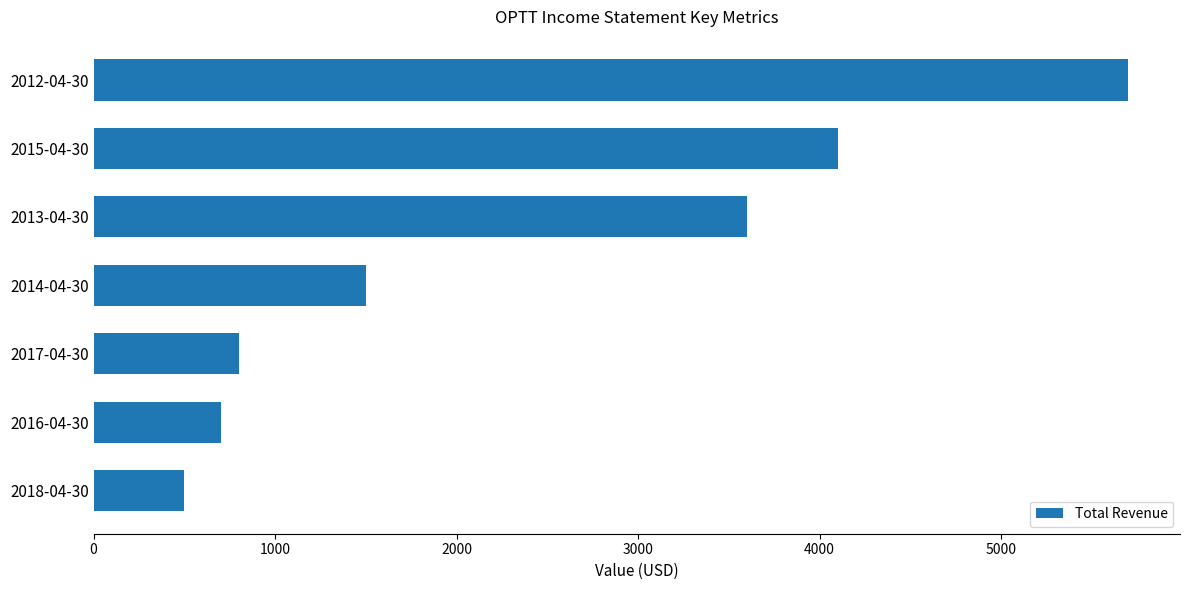

Is it true that the value at 2017-04-30 is 1393?

False